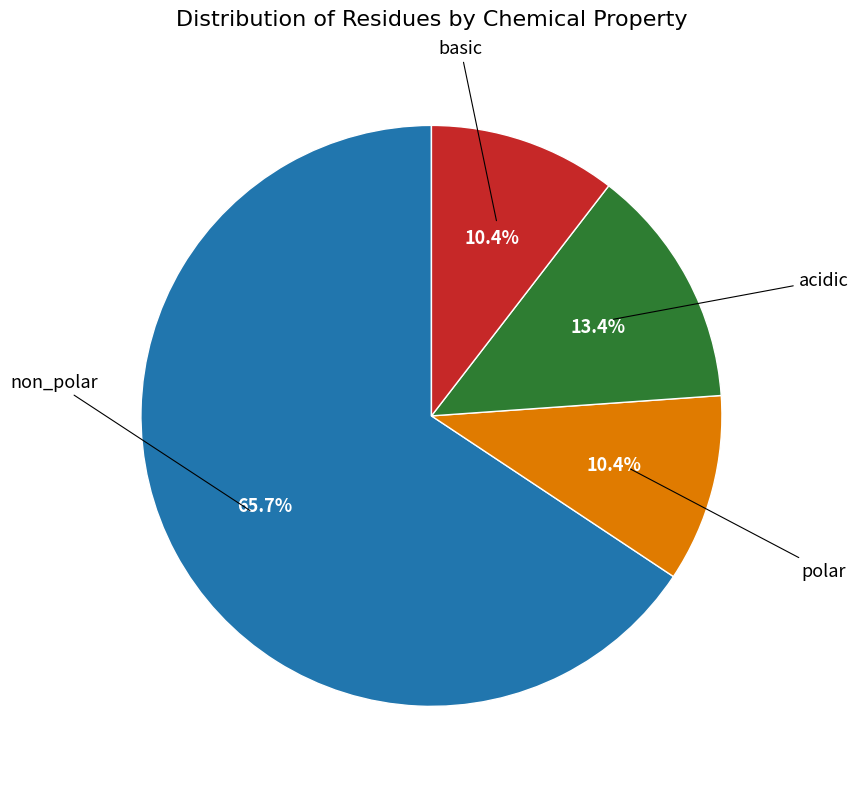

Is there a majority slice in this chart?

Yes